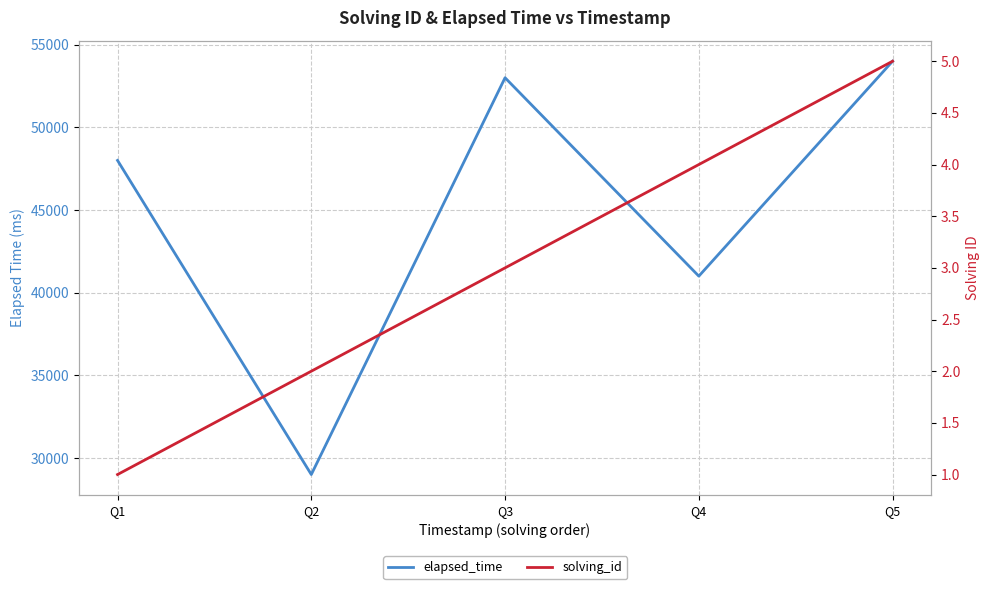

At how many categories does at least one series exceed 9947?

5